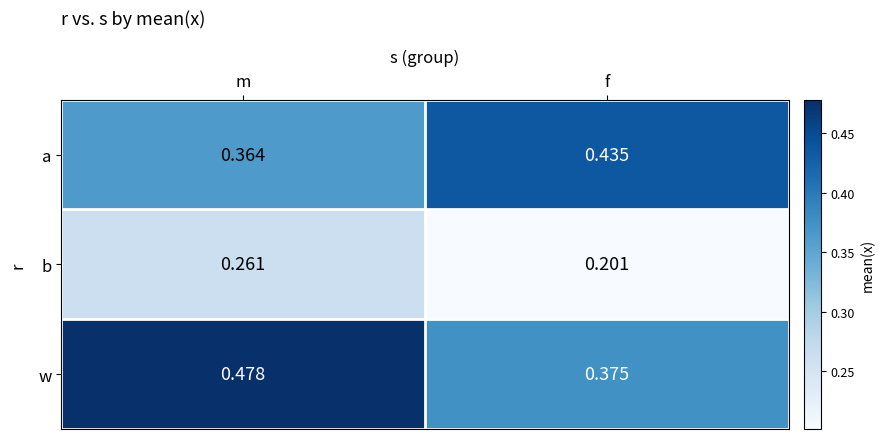

At how many categories does at least one series exceed 0?

2